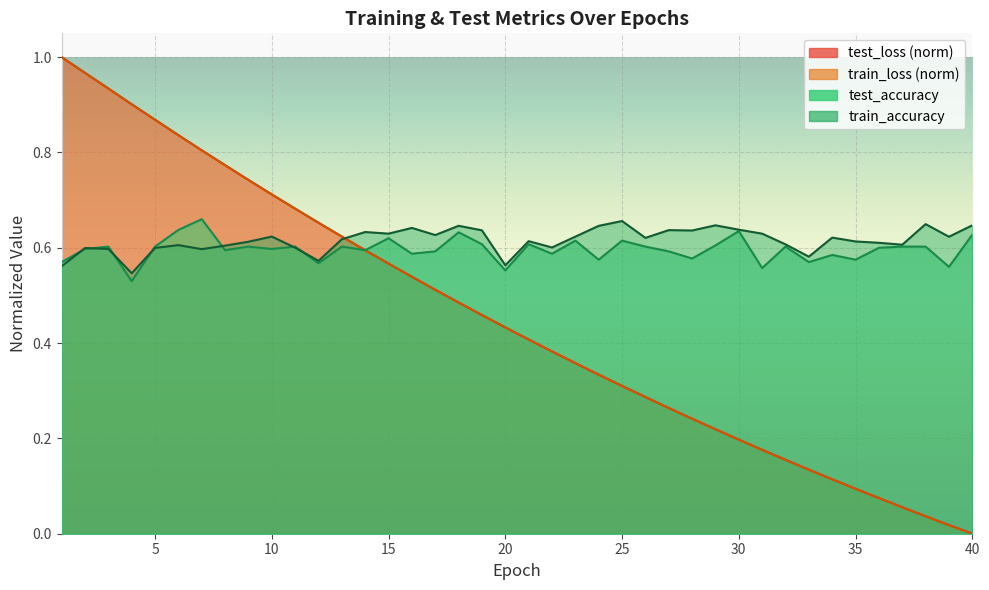

How many test_accuracy values are between 0 and 1?

40